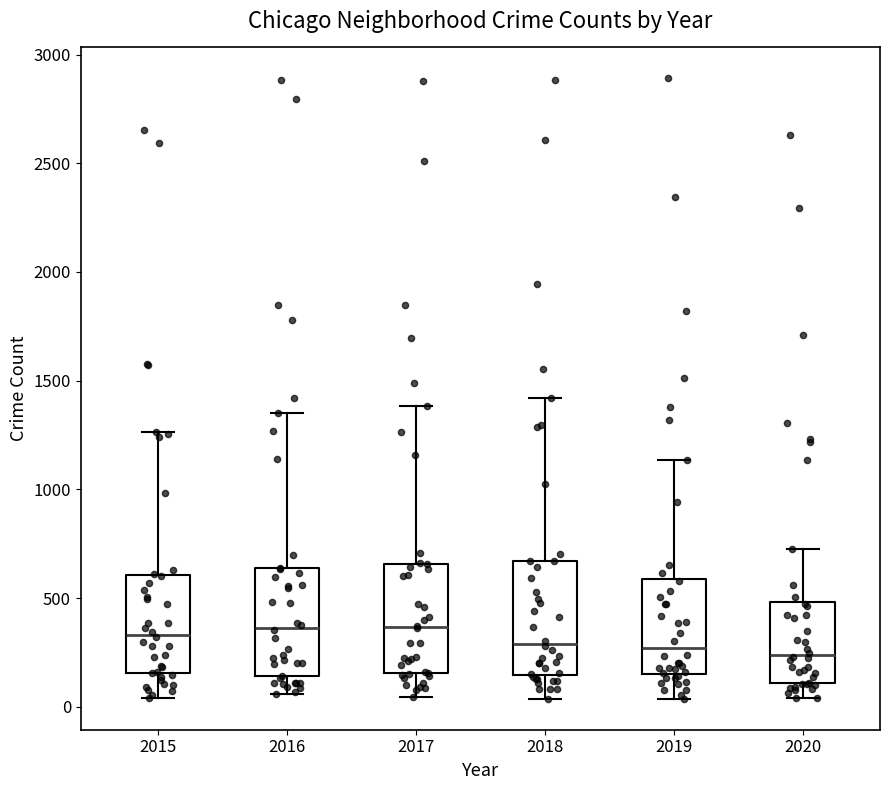

Reading left to right, transcribe this box plot: for each box, give where its median line is, the range the box spans, and where its two whiskers end, as read against the y-axis. The values are not printed on the chart, so give them approximately, as read against the axis.

2015: median 350, box 150 to 600, whiskers 50 to 1250
2016: median 350, box 150 to 650, whiskers 50 to 1350
2017: median 350, box 150 to 650, whiskers 50 to 1400
2018: median 300, box 150 to 650, whiskers 50 to 1400
2019: median 250, box 150 to 600, whiskers 50 to 1150
2020: median 250, box 100 to 500, whiskers 50 to 700